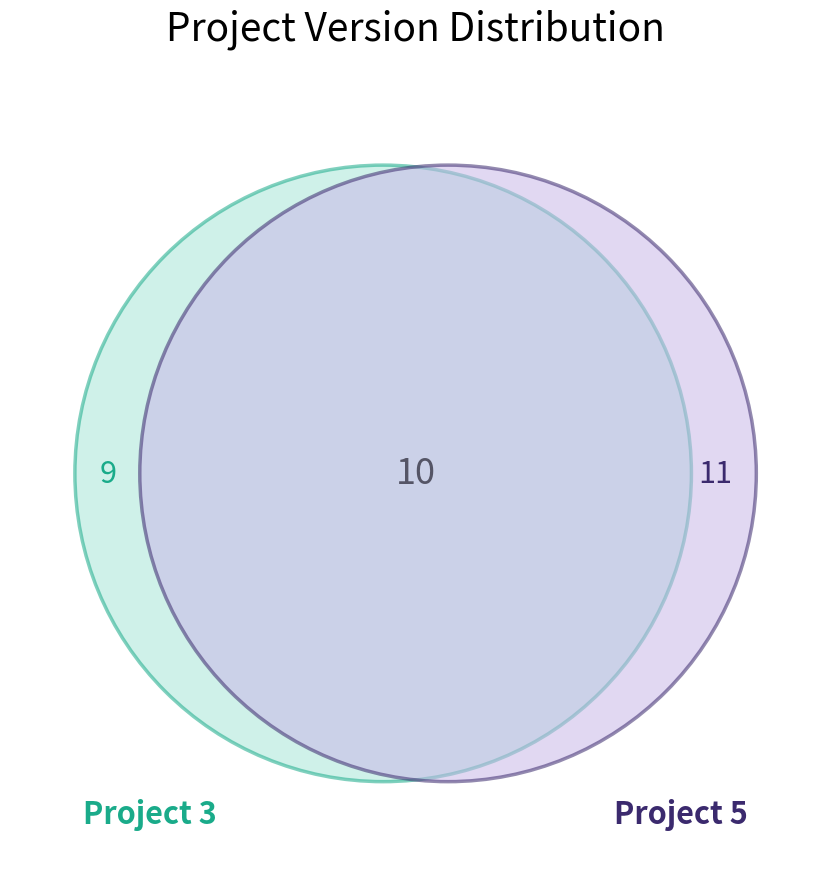

True or false: 3 accounts for 30% of the total.

True